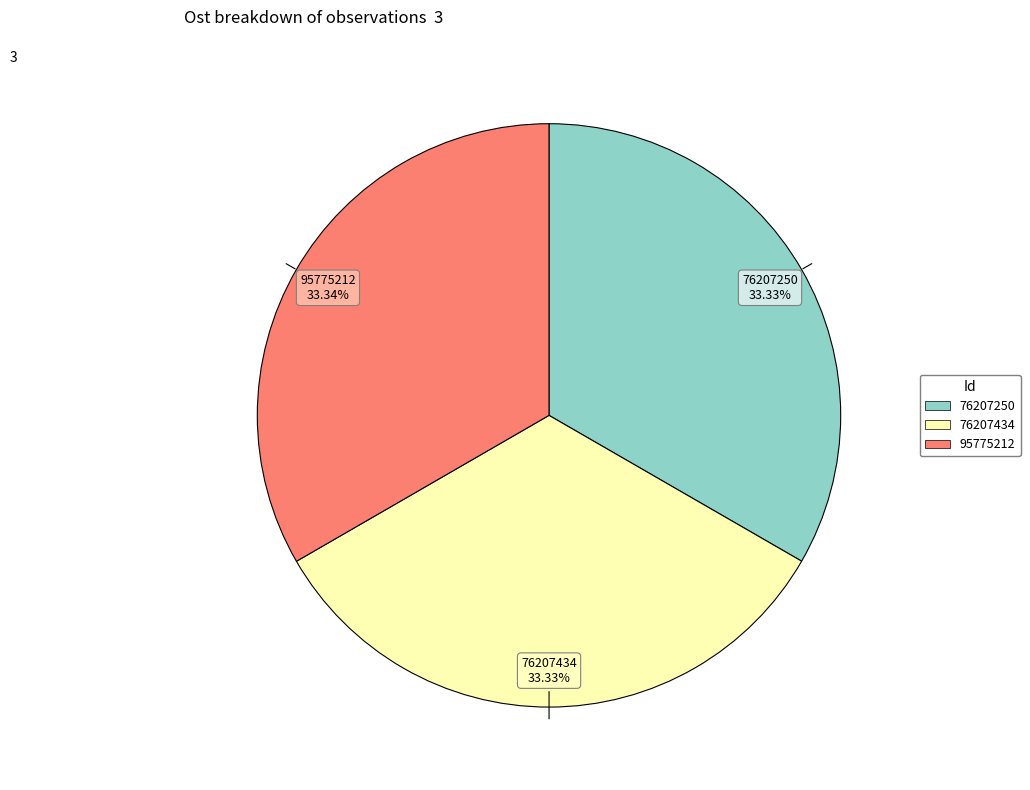

To the nearest percent, what portion does 76207250 represent?

33%